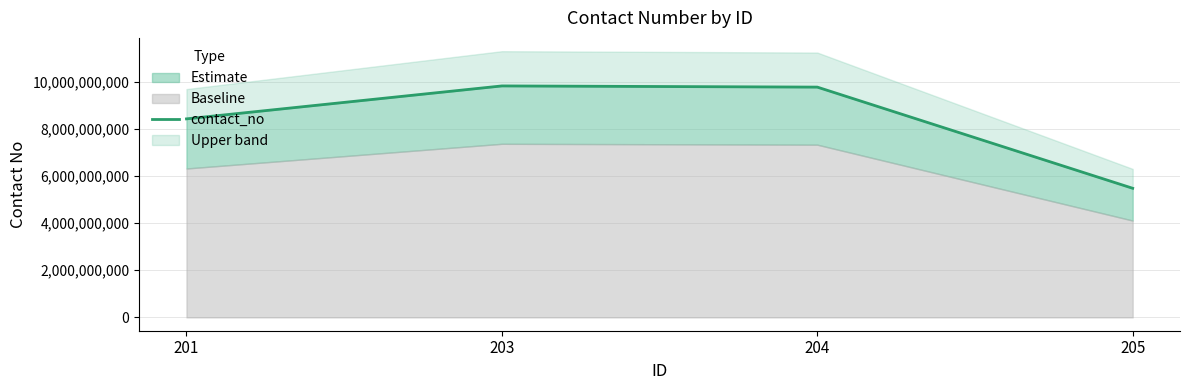

Where does the data first go above 9769504786?

203